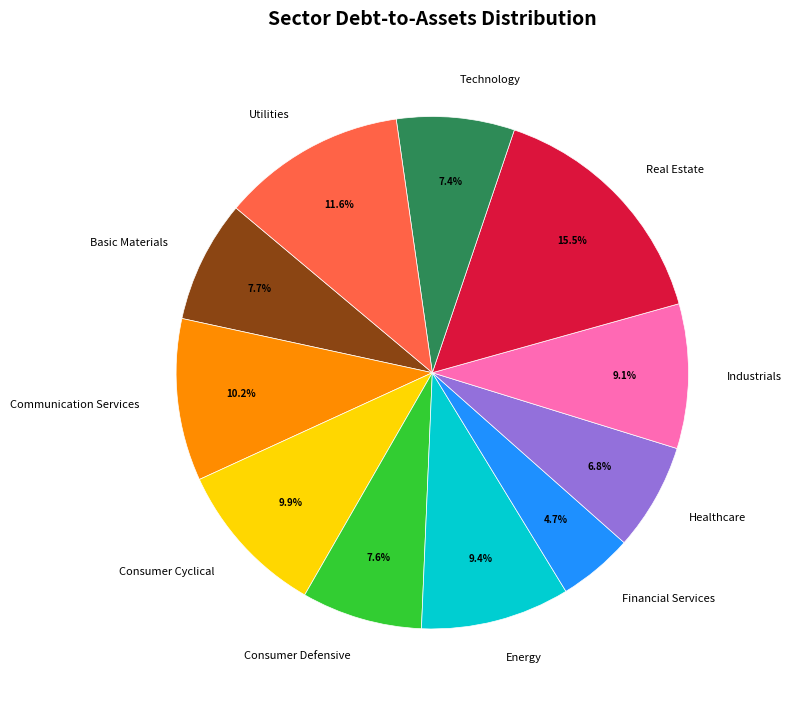

Combined, what portion of the pie is Real Estate and Industrials?

24.6%